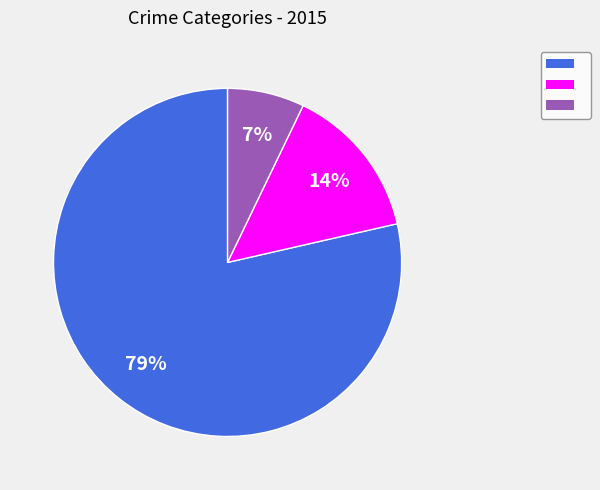

To the nearest percent, what is the average slice percentage?

33%